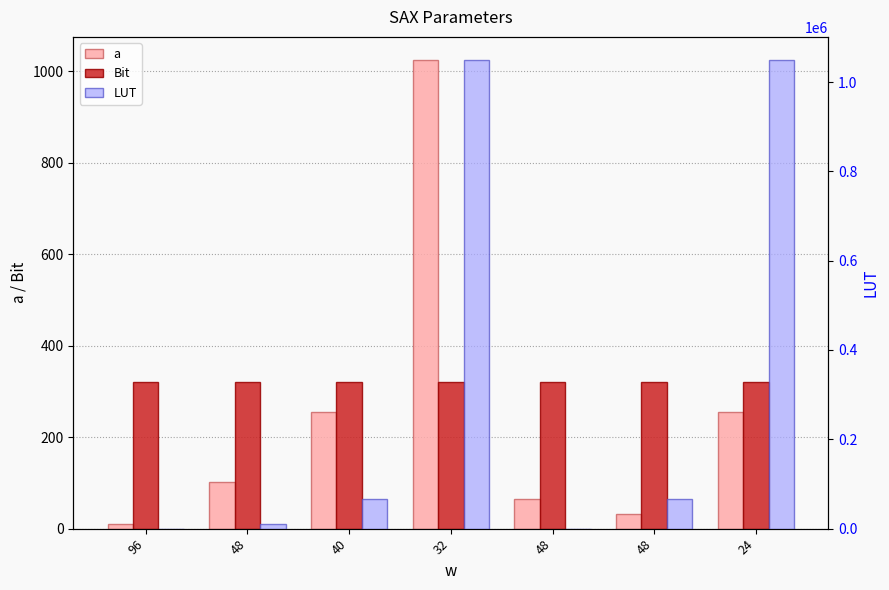

Between 48 and 48, which is larger?

48